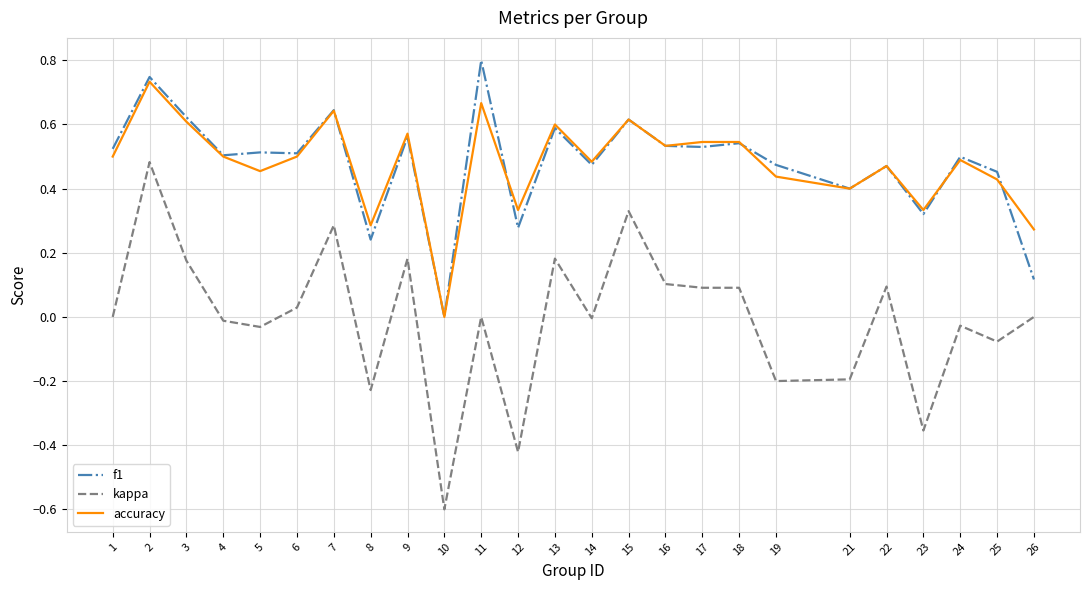

Rank the series by their maximum value, from highest to lowest.

f1, accuracy, kappa